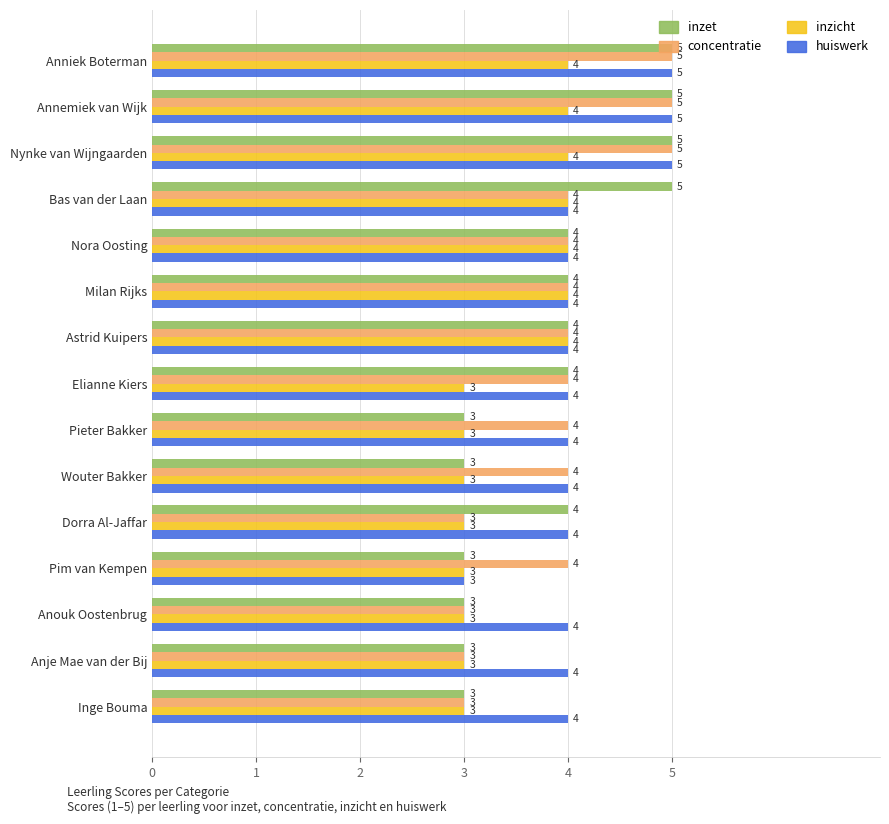

Count the inzicht values in the range 3 to 4.

15